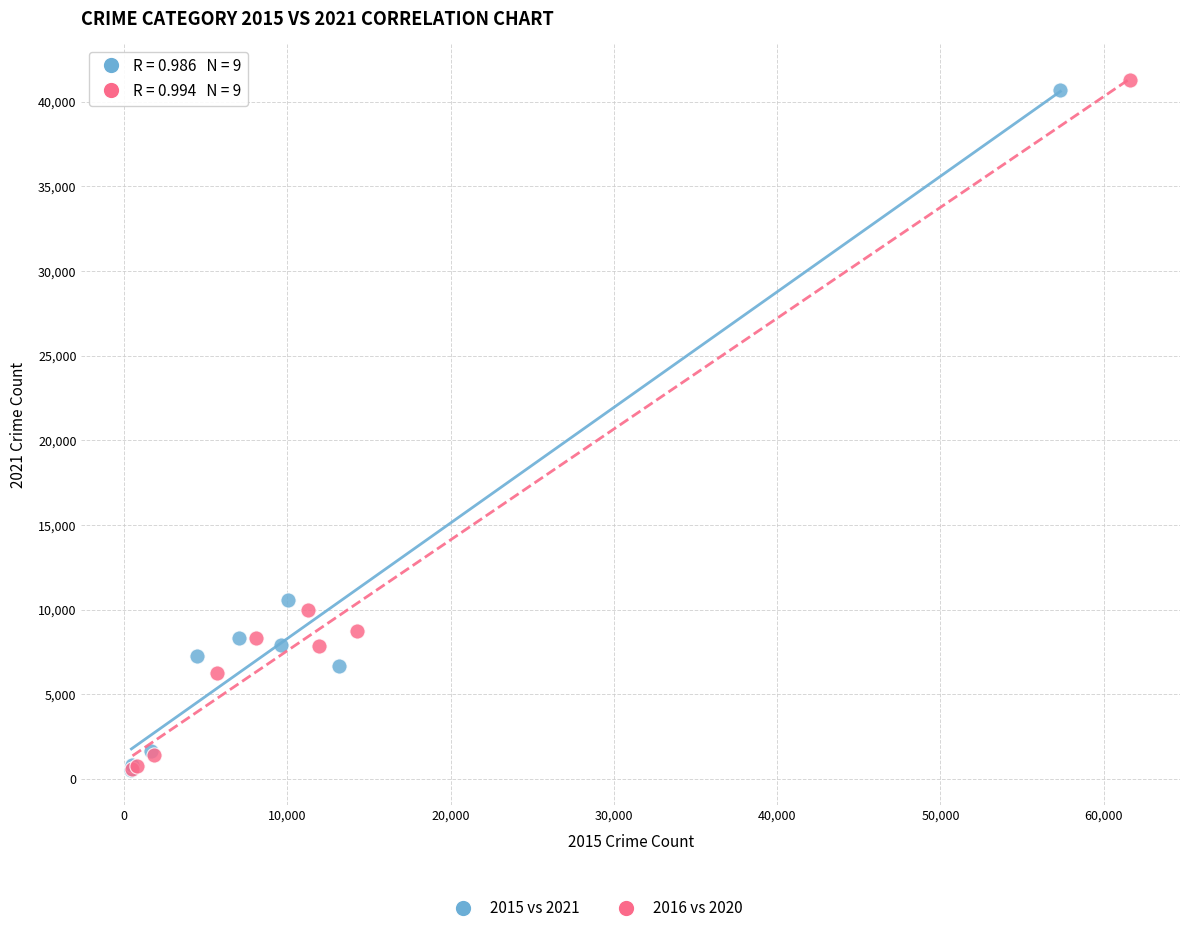

Which series has the widest spread of Y values?

2016 vs 2020